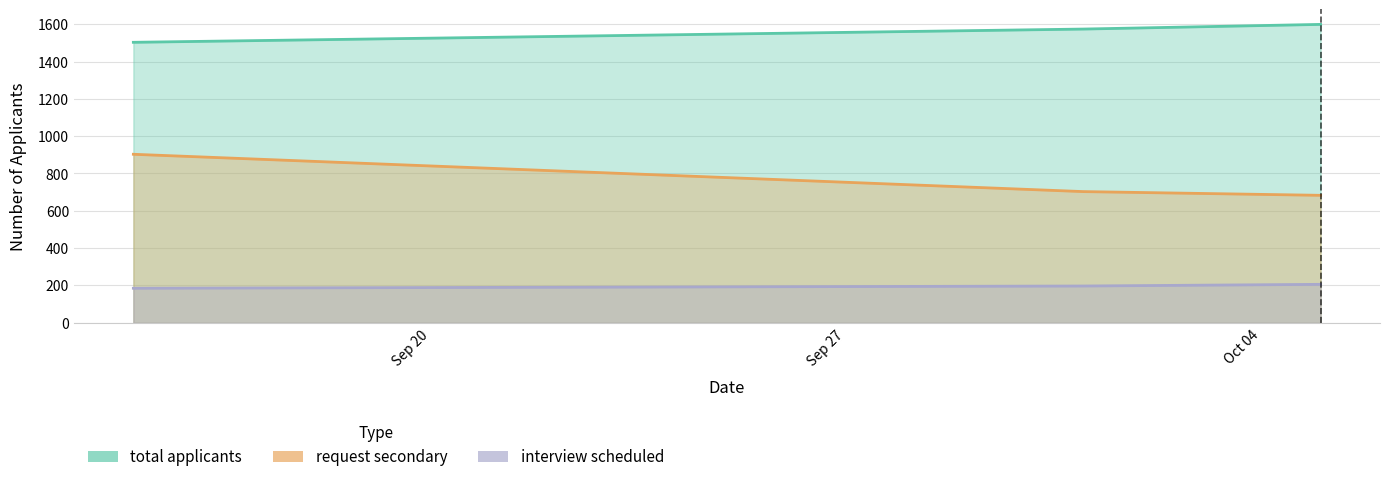

What is the label of the 2nd point from the left?

2021-10-01